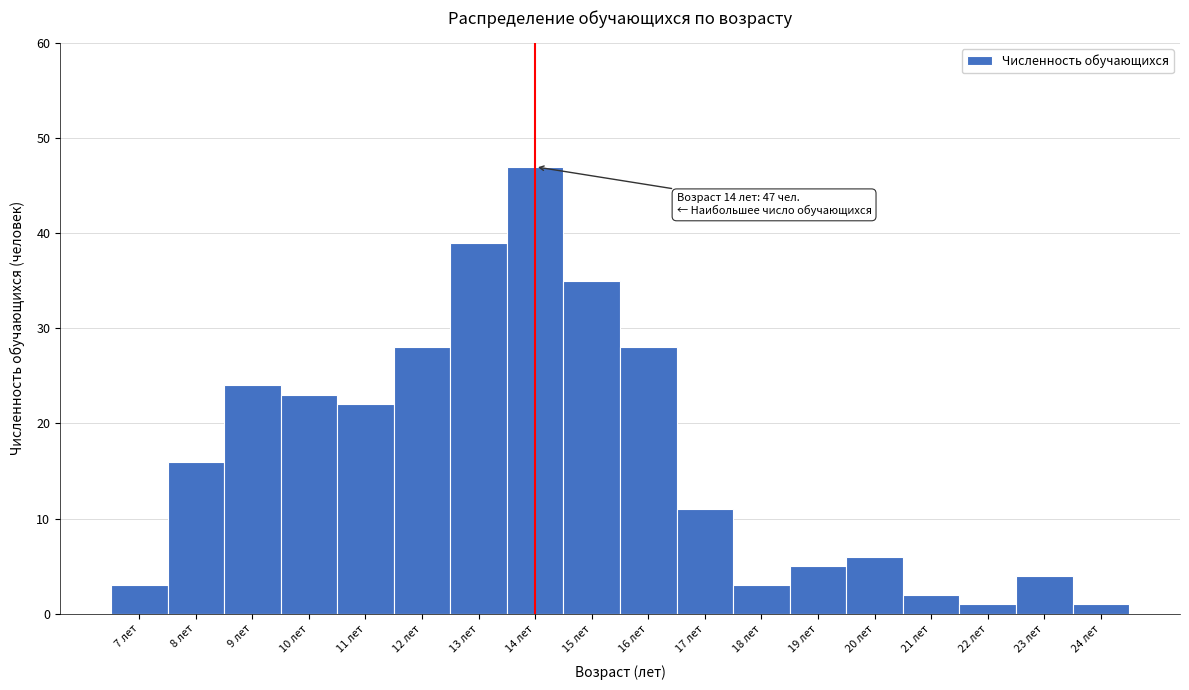

Over which range of the x-axis is the bar tallest?

13.5 to 14.5